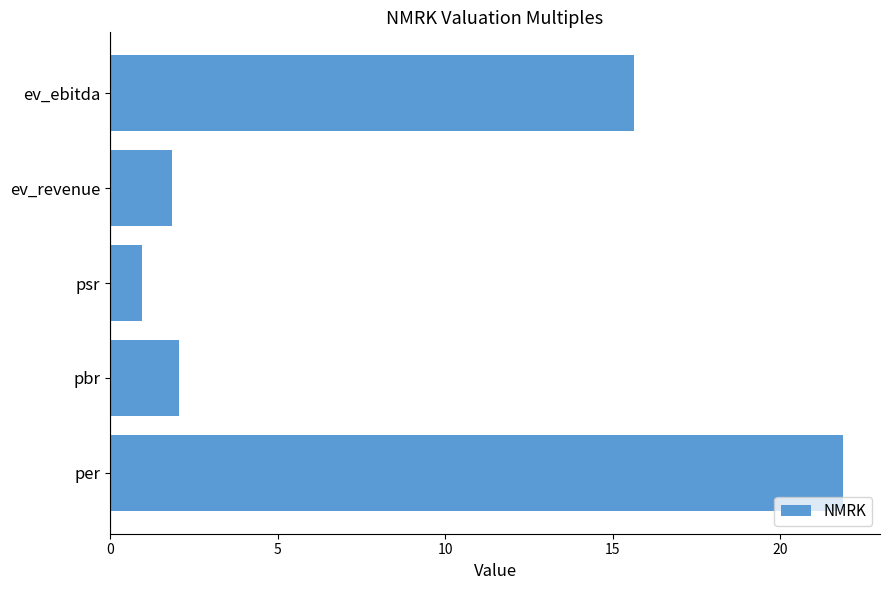

Rank the categories by value from highest to lowest.

per, ev_ebitda, pbr, ev_revenue, psr